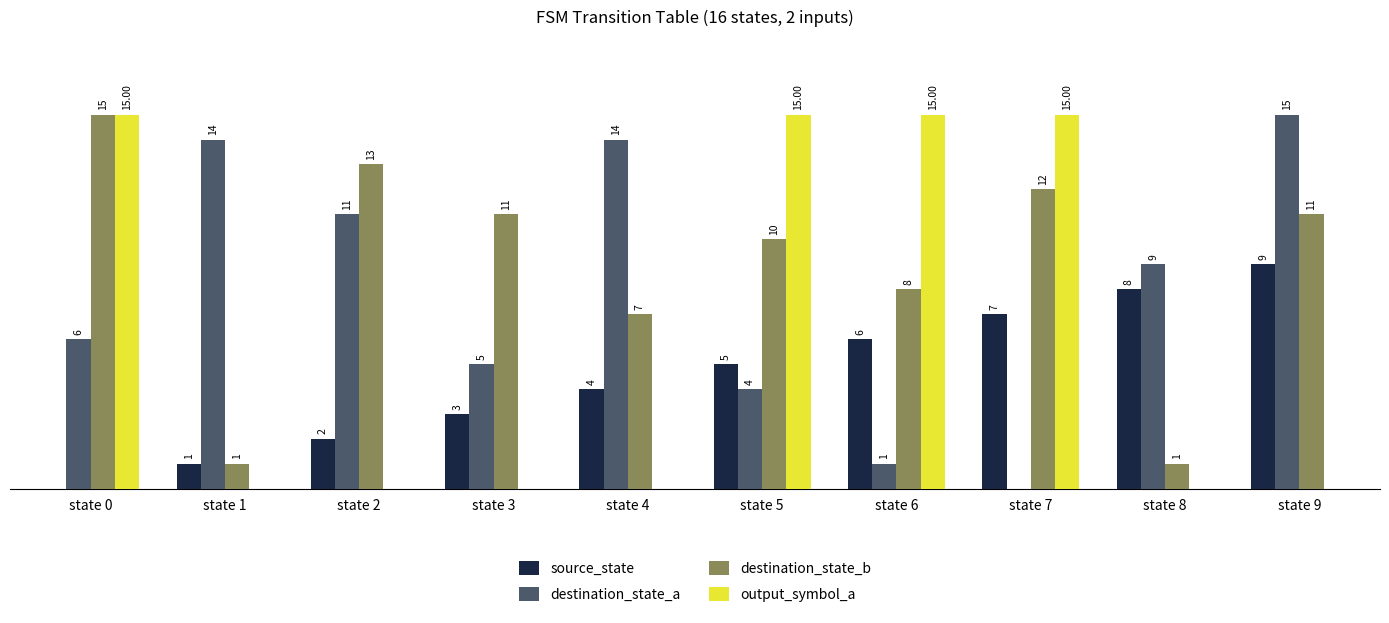

Which series changed the most between state 5 and state 8?

output_symbol_a